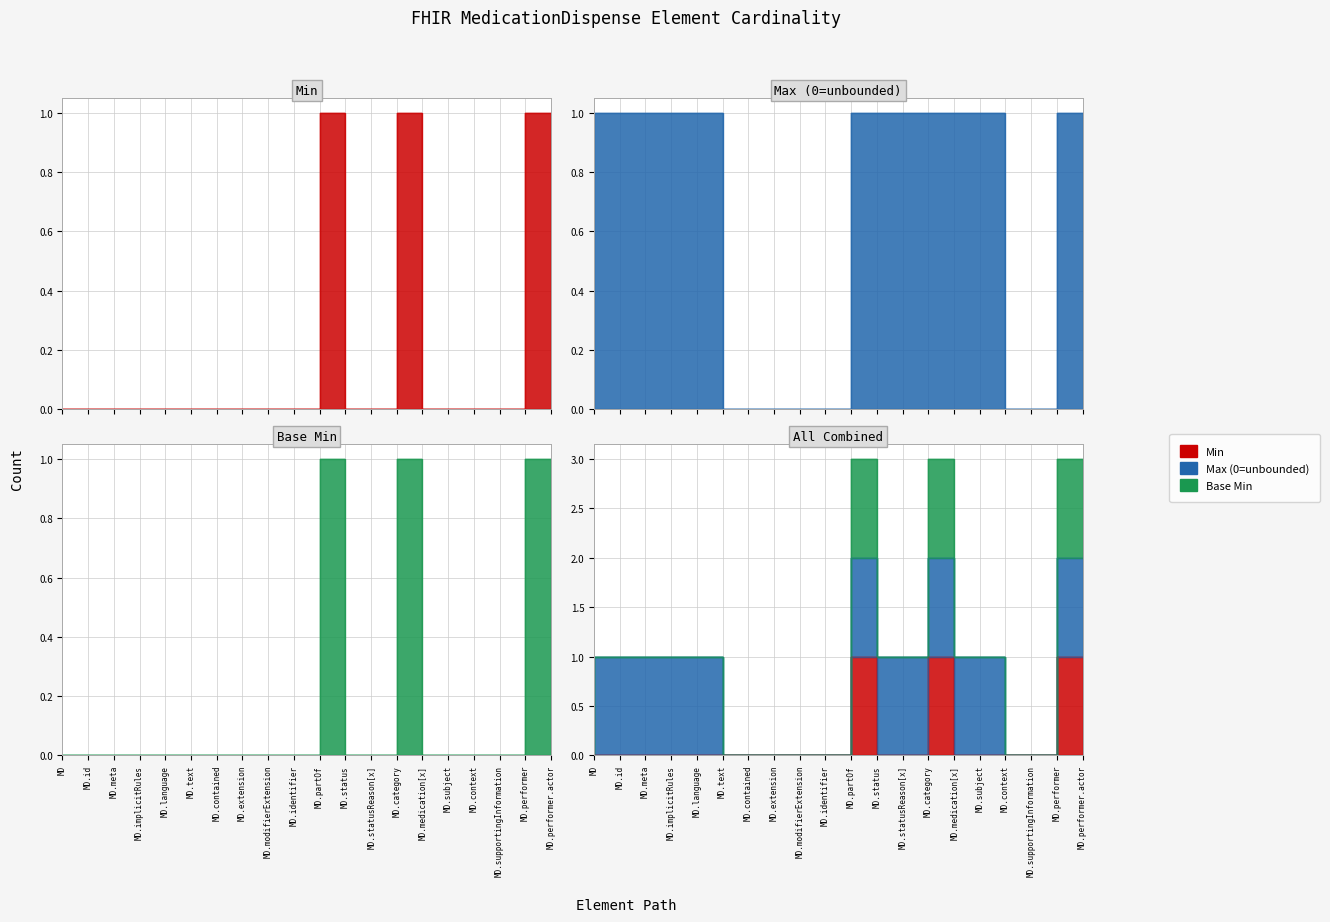

What is the difference between the second highest and minimum values in the Max (0=unbounded) series?

1